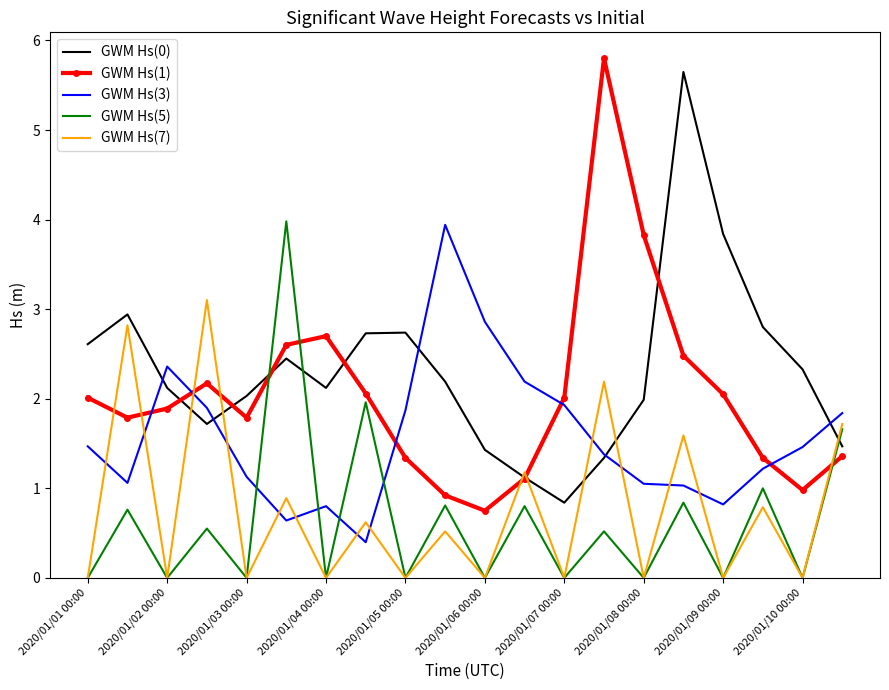

True or false: GWM Hs(1) and GWM Hs(7) cross at least once.

True